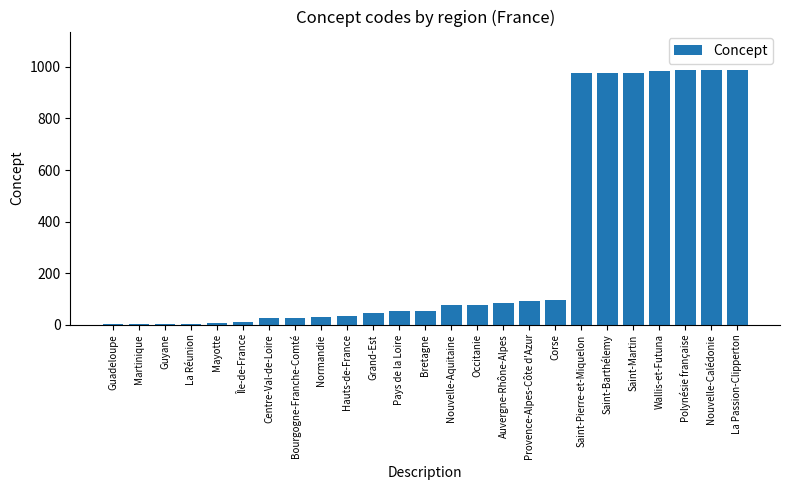

Is it true that the value at Hauts-de-France is 32?

True